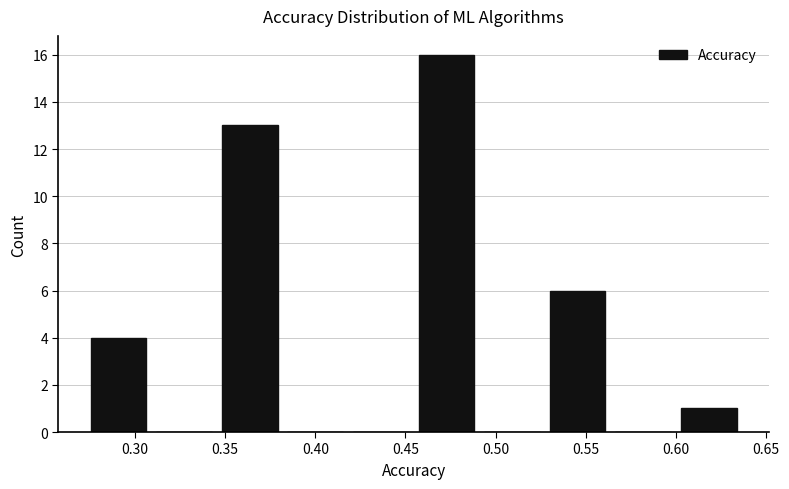

Reading left to right, list every bar in this chart as the range it spans on the x-axis followed by its height. Neither the bar edges nor the heights are printed on the chart, so give them approximately, as read against the axes.

0.275 to 0.310: 4
0.310 to 0.345: 0
0.345 to 0.380: 13
0.380 to 0.420: 0
0.420 to 0.455: 0
0.455 to 0.490: 16
0.490 to 0.525: 0
0.525 to 0.565: 6
0.565 to 0.600: 0
0.600 to 0.635: 1